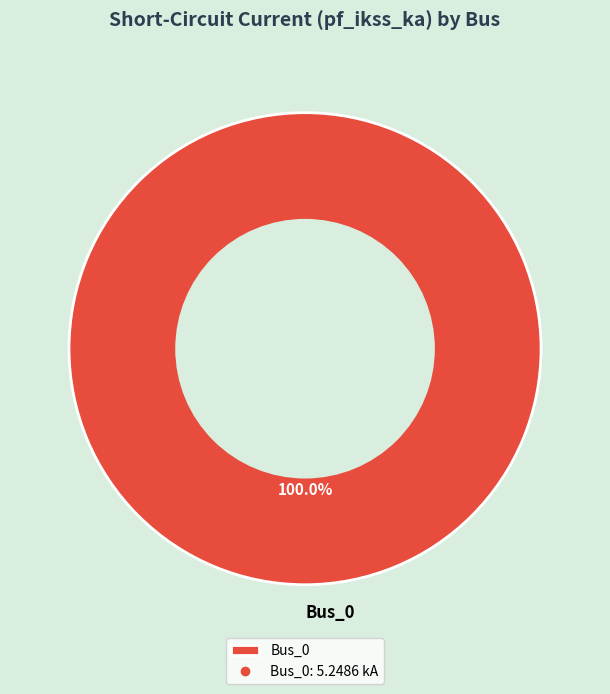

Rank the categories by value from highest to lowest.

Bus_0